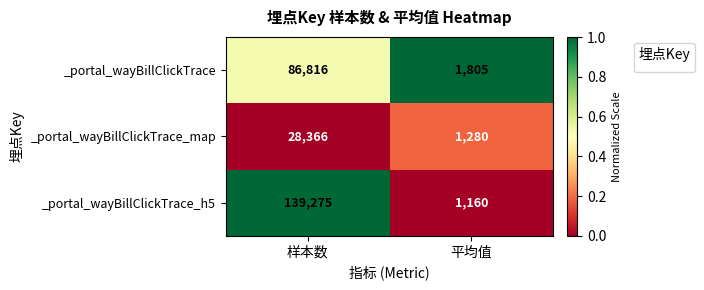

Rank the series by their maximum value, from highest to lowest.

_portal_wayBillClickTrace_h5, _portal_wayBillClickTrace, _portal_wayBillClickTrace_map